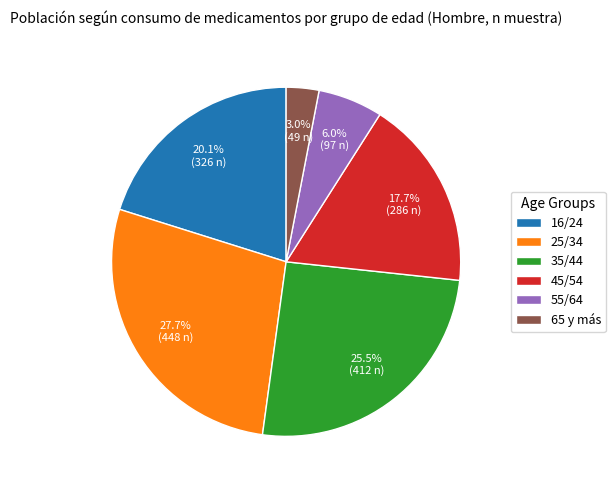

How many slices are in this pie chart?

6